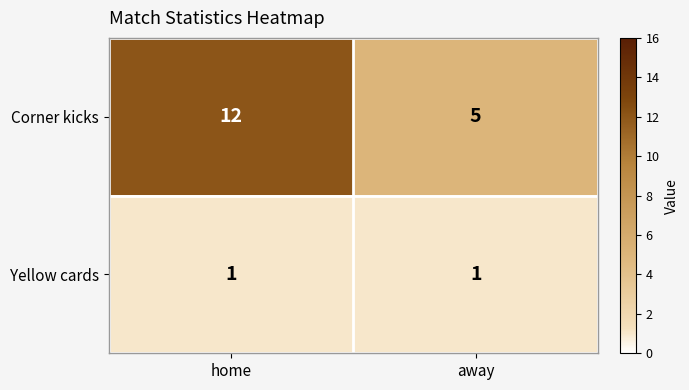

Which series has the widest spread of values?

Corner kicks